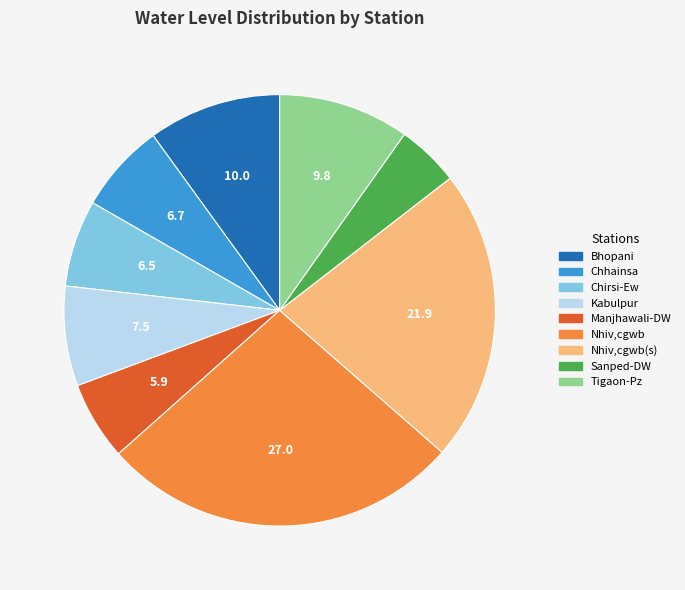

Which category has the biggest portion of the pie?

Nhiv,cgwb